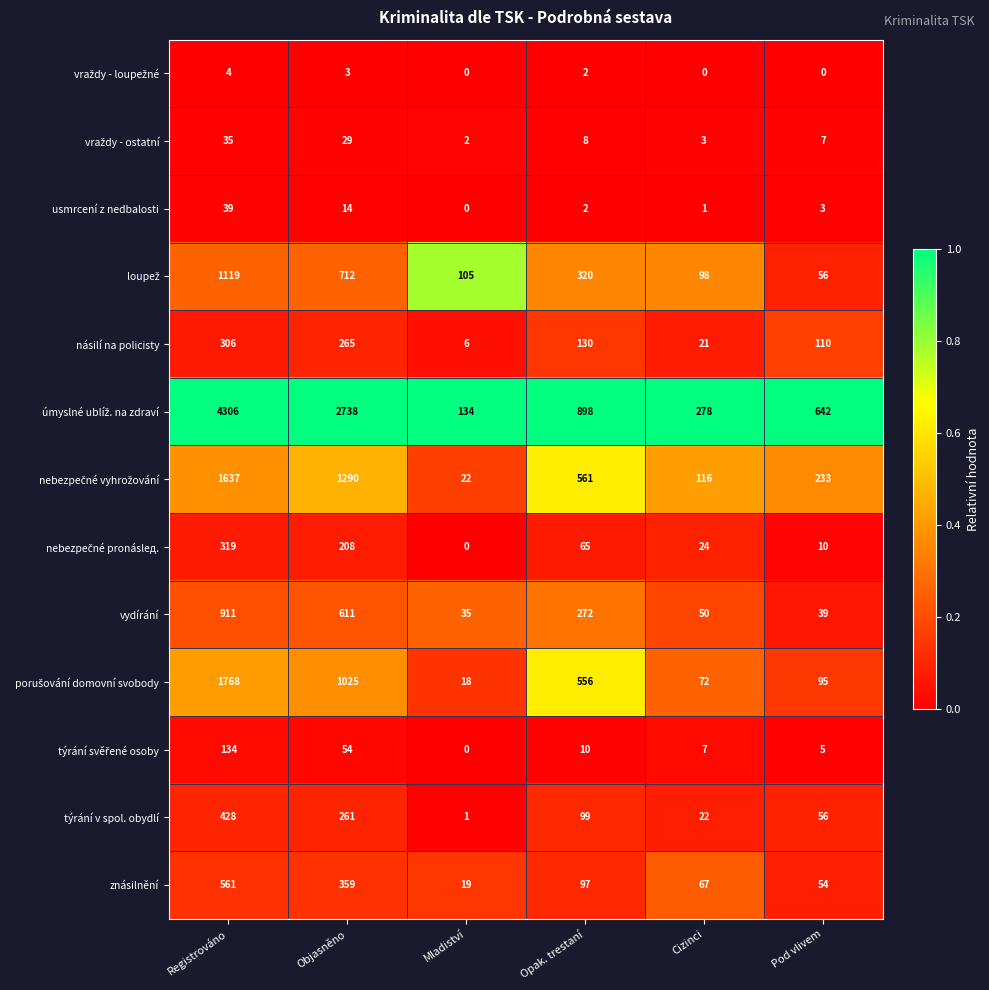

What is the highest value of the násilí na policisty series?

306